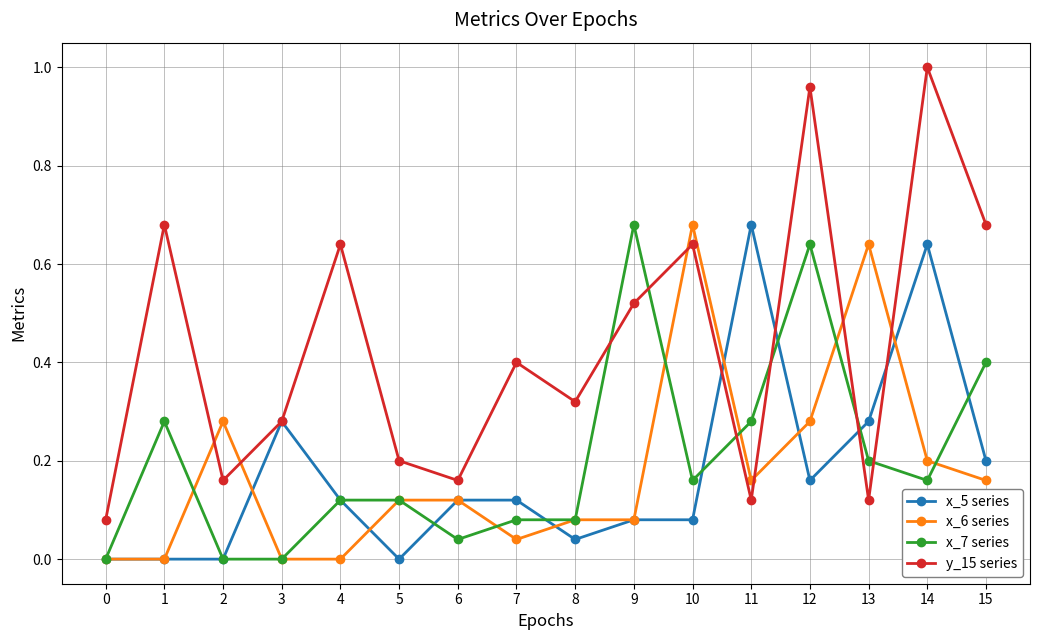

The value of x_7 series at 9 is 0.3. True or false?

False